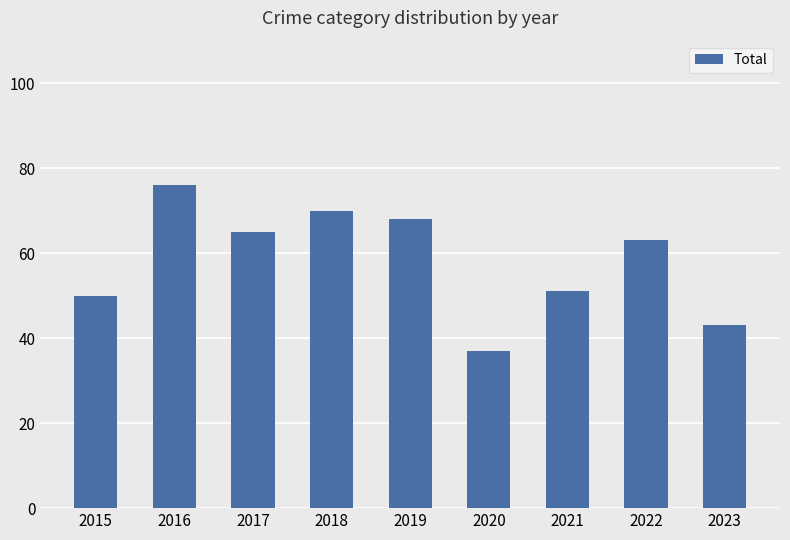

Which category has the highest value across all series?

2016